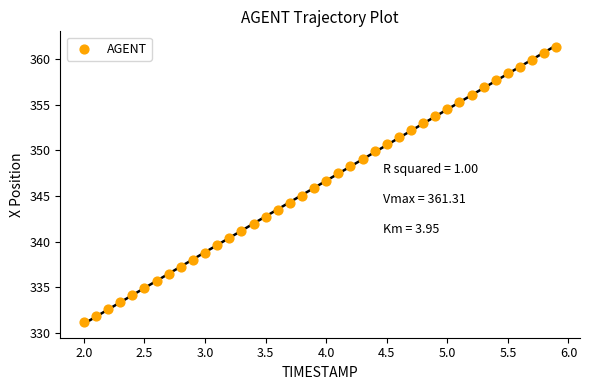

What is the range of Y values (max minus min)?

30.2